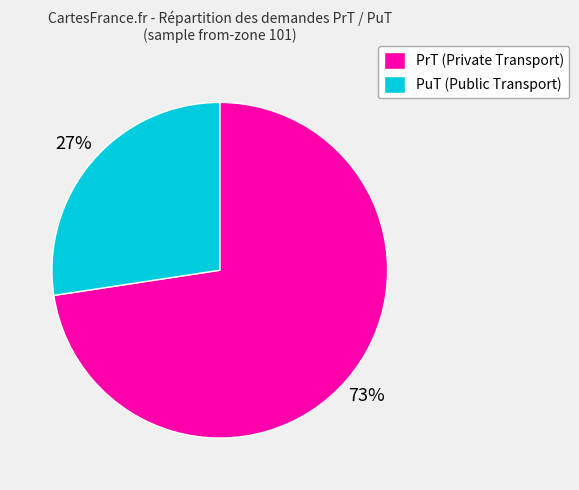

Which category has the smallest portion of the pie?

PuT (Public Transport)